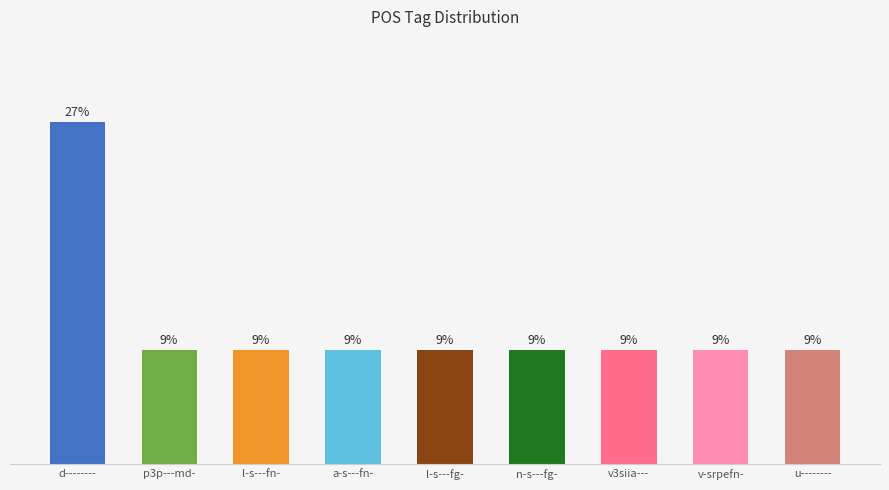

What position from the left is u--------?

9